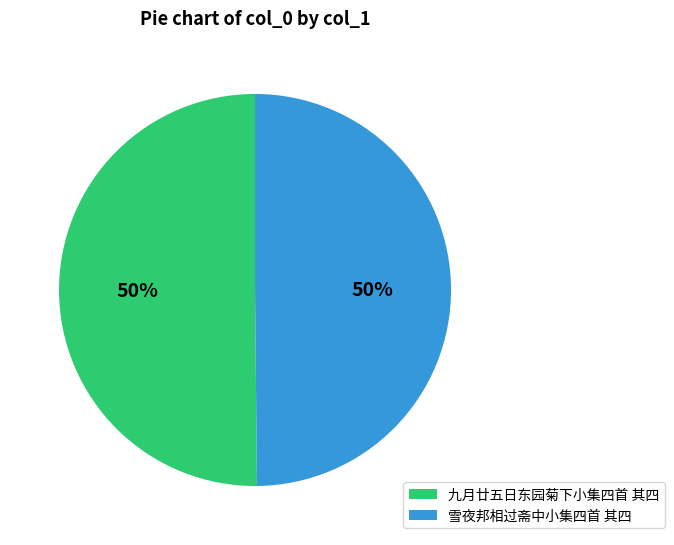

Is it true that 雪夜邦相过斋中小集四首 其四 is 50% of the pie?

True